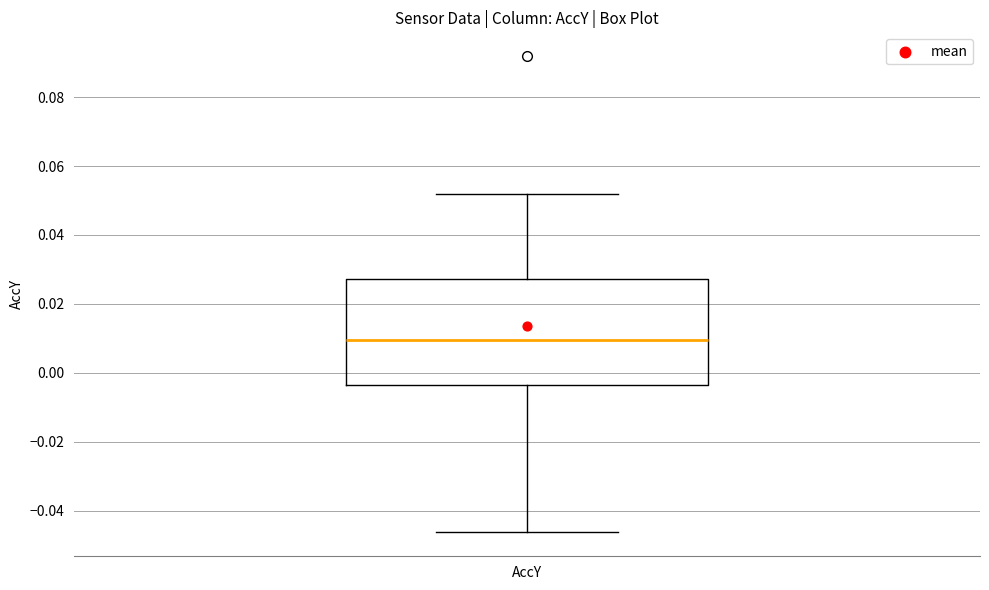

Read this box plot against the y-axis: the position of the median line, the range covered by the box, and the ends of both whiskers. The values are not printed on the chart, so give them approximately, as read against the axis.

median 0.010, box -0.004 to 0.028, whiskers -0.046 to 0.052